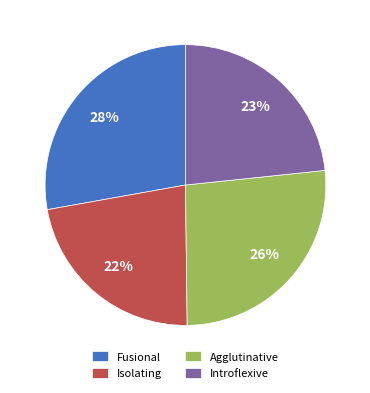

Which category has the smallest portion of the pie?

Isolating